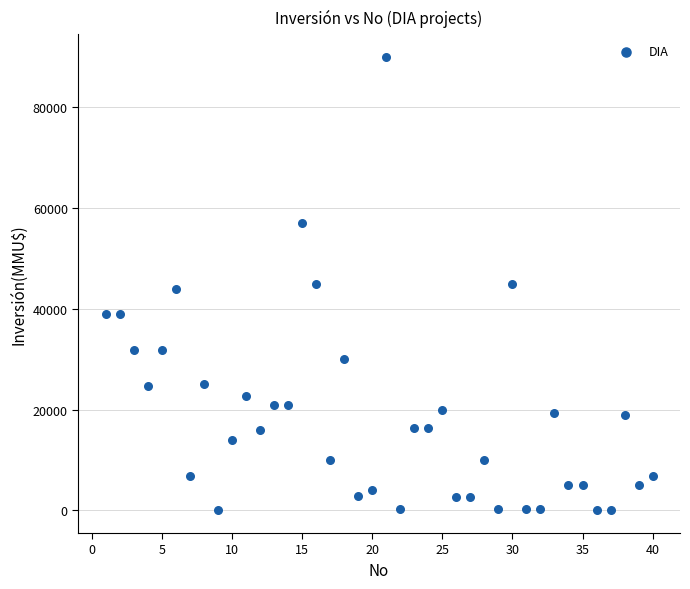

What is the range of X values (max minus min)?

39